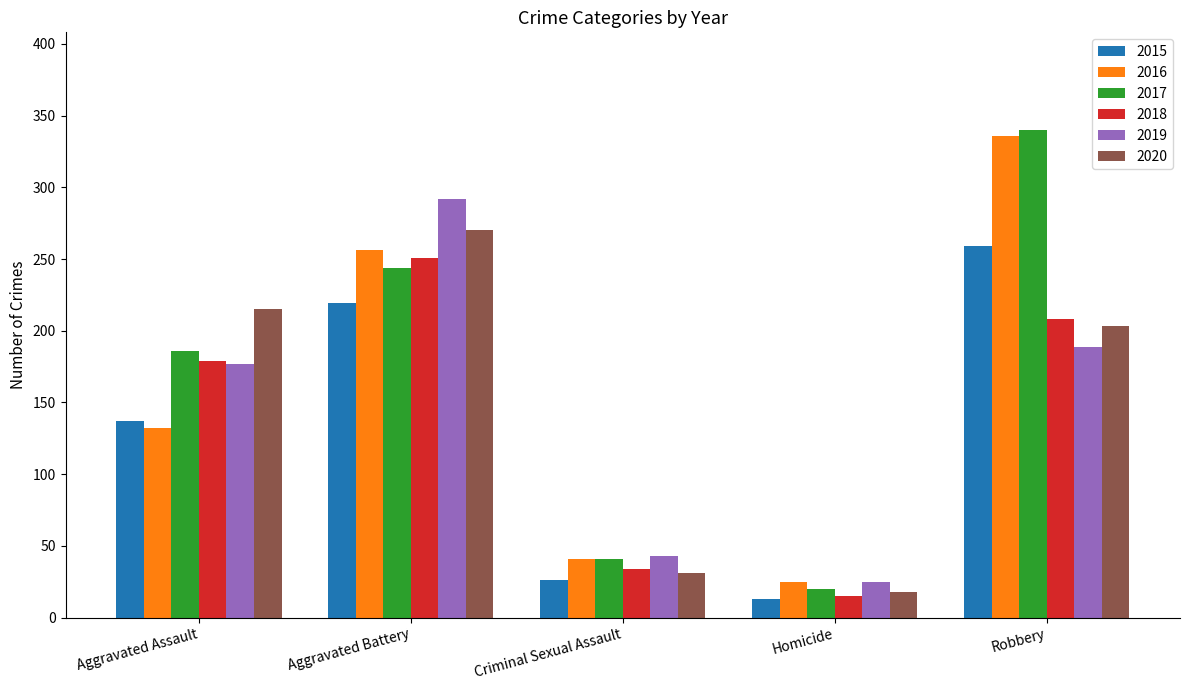

Reading left to right, extract all data points from this chart.

2015: Aggravated Assault=137	Aggravated Battery=219	Criminal Sexual Assault=26	Homicide=13	Robbery=259
2016: Aggravated Assault=132	Aggravated Battery=256	Criminal Sexual Assault=41	Homicide=25	Robbery=336
2017: Aggravated Assault=186	Aggravated Battery=244	Criminal Sexual Assault=41	Homicide=20	Robbery=340
2018: Aggravated Assault=179	Aggravated Battery=251	Criminal Sexual Assault=34	Homicide=15	Robbery=208
2019: Aggravated Assault=177	Aggravated Battery=292	Criminal Sexual Assault=43	Homicide=25	Robbery=189
2020: Aggravated Assault=215	Aggravated Battery=270	Criminal Sexual Assault=31	Homicide=18	Robbery=203